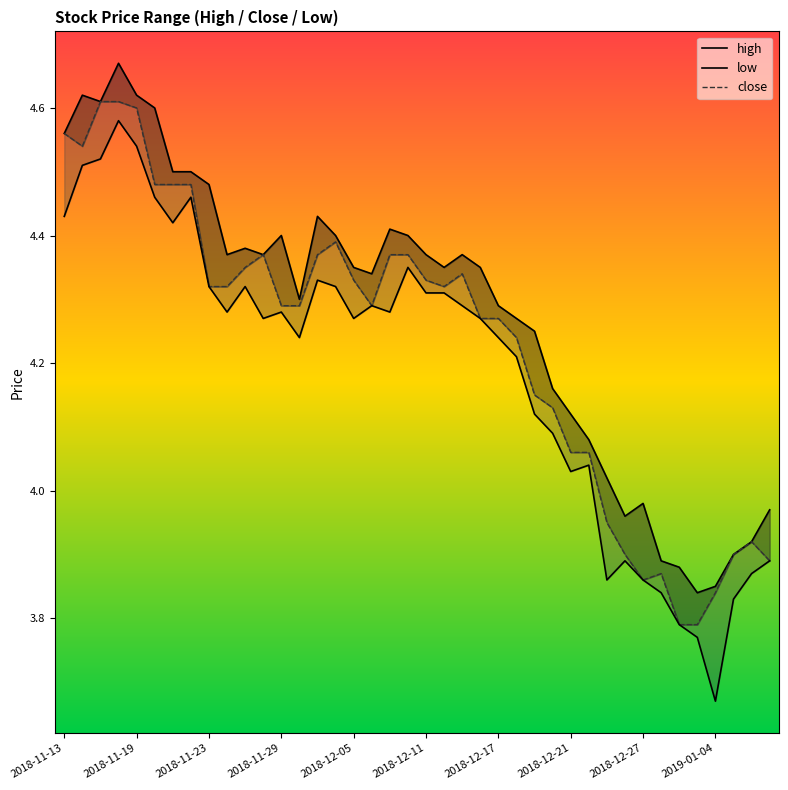

Rank the series by their average value, from highest to lowest.

high, close, low